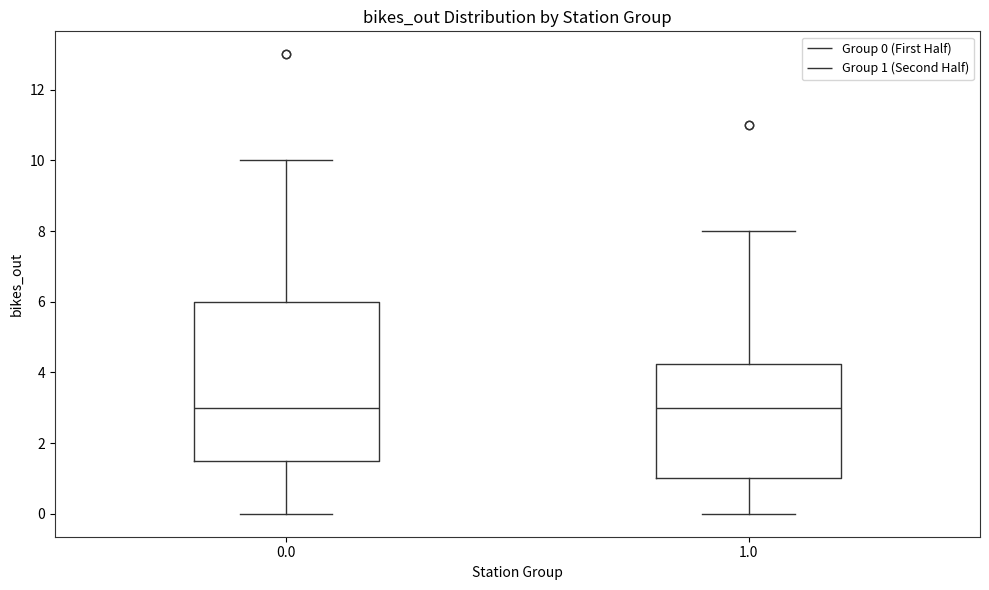

Where does the median line of the box at x = 0.0 sit on the y-axis? The values are not printed on the chart, so give them approximately, as read against the axis.

3.0